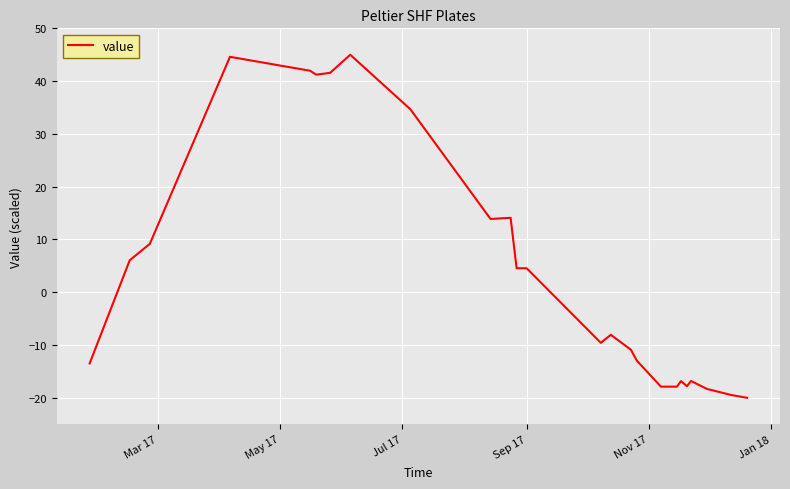

What is the greatest value displayed?

45.0